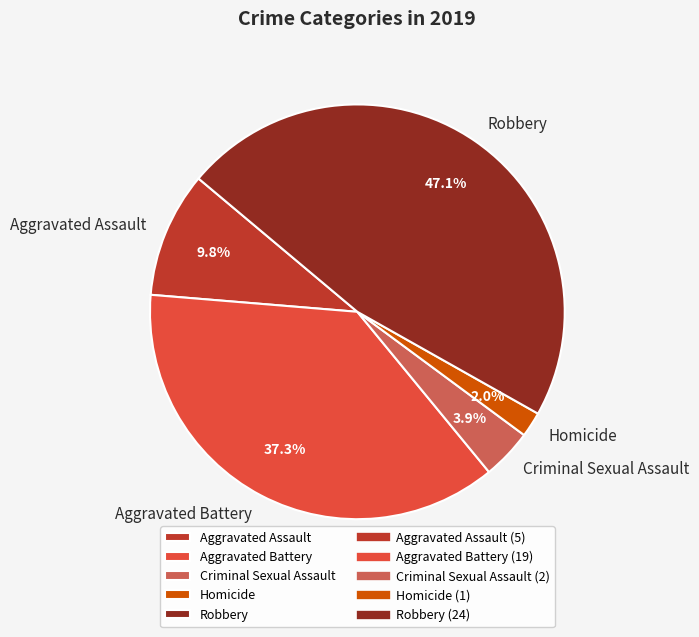

Is there a majority slice in this chart?

No